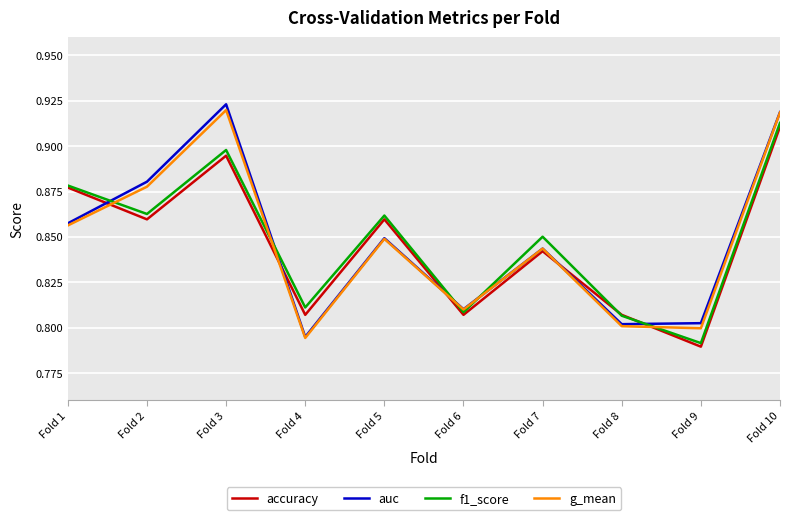

Which series changed the most between Fold 3 and Fold 6?

auc